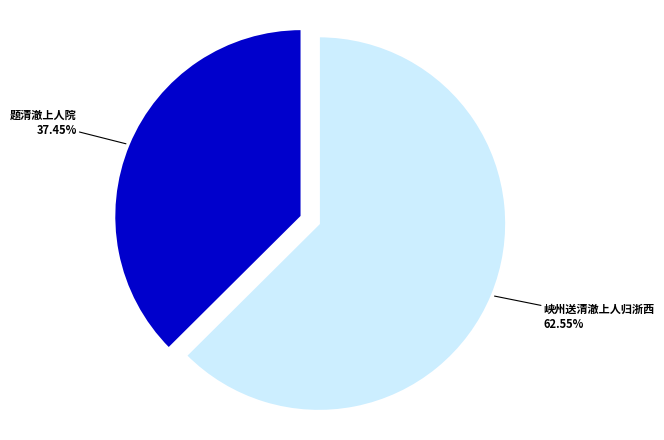

Is there any slice that represents more than half of the pie?

Yes